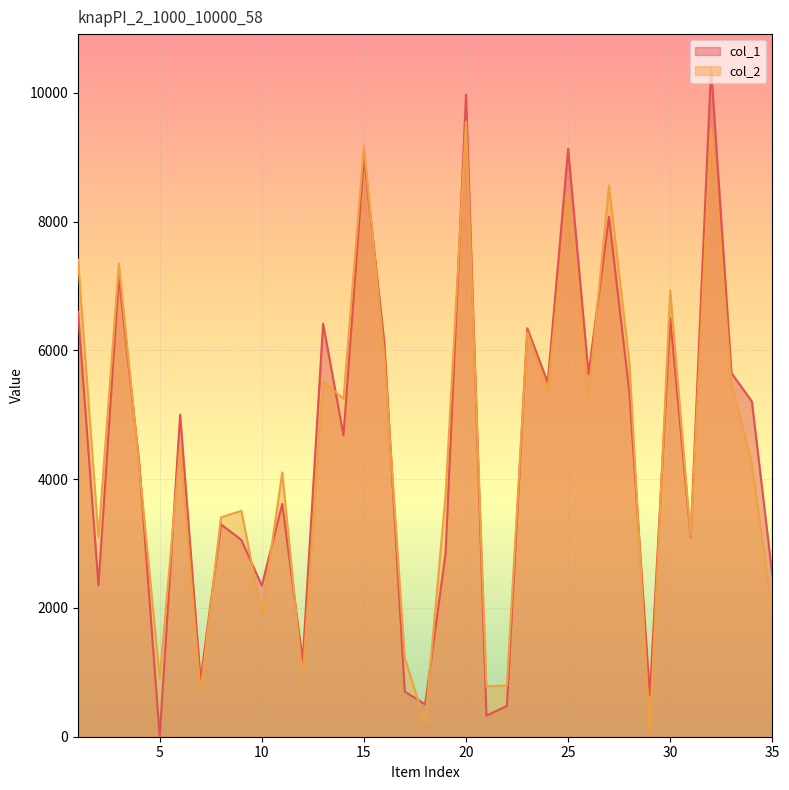

Which category has the highest value in the col_2 series?

20